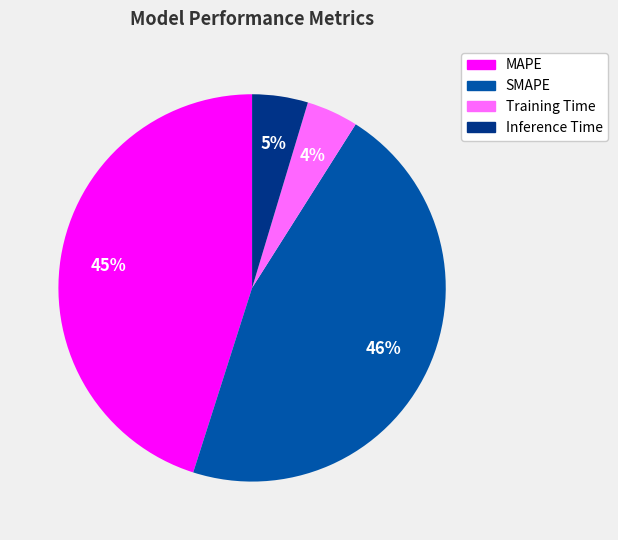

Is the sum of SMAPE and Inference Time greater than half?

Yes